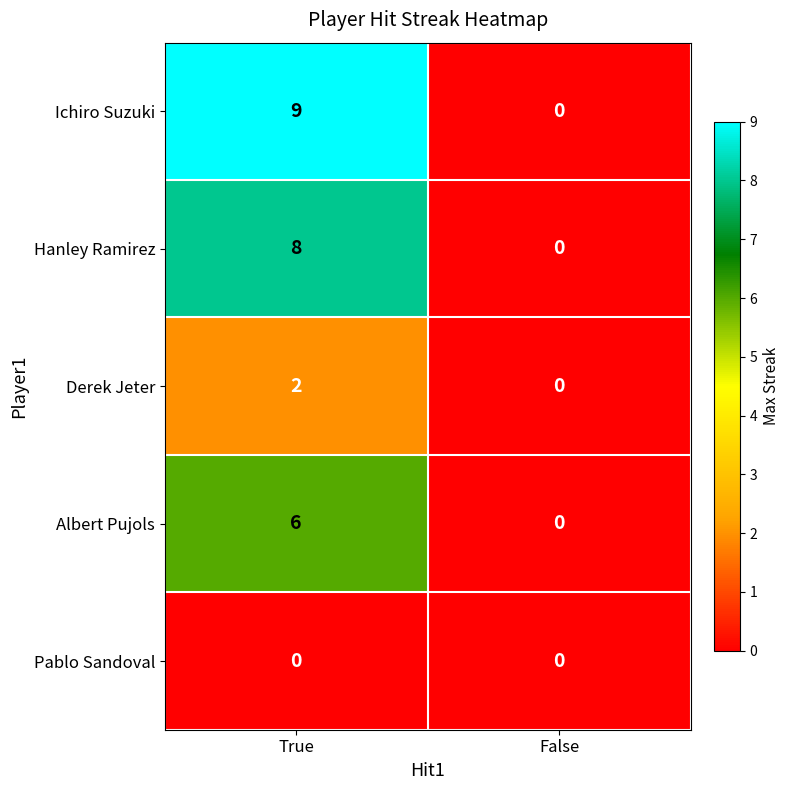

At how many categories does at least one series exceed 2?

1